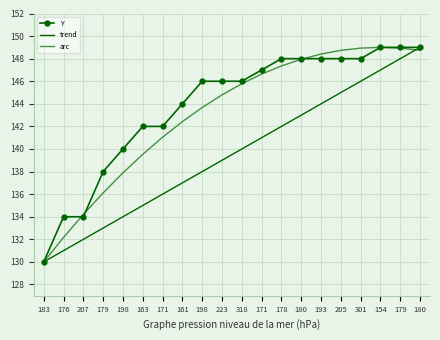

True or false: trend and Y cross at least once.

False